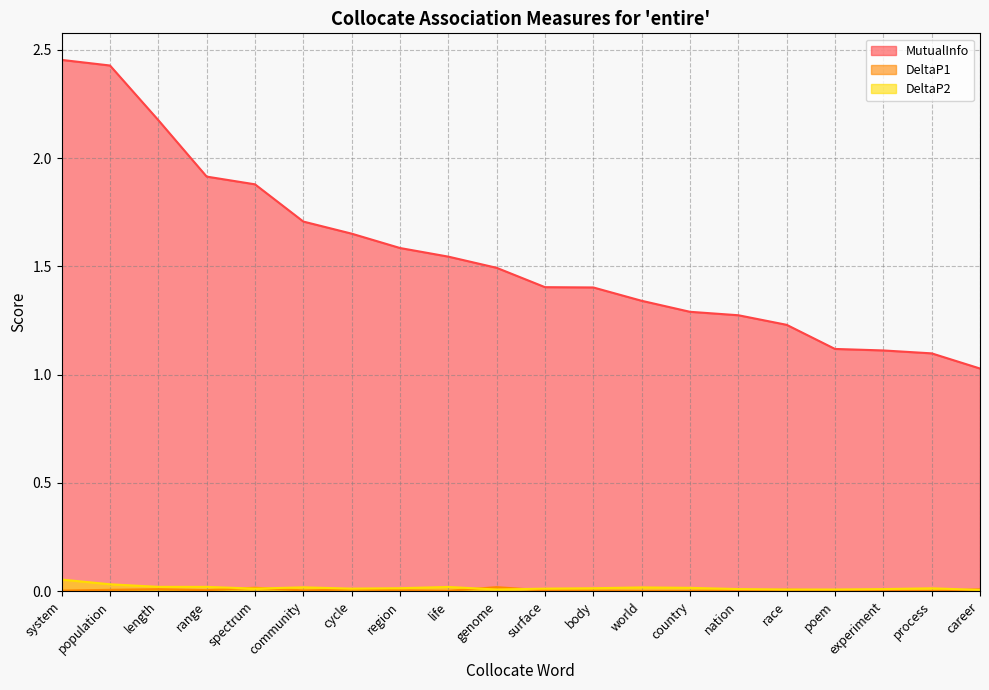

What is the total value across all series at life?

1.6